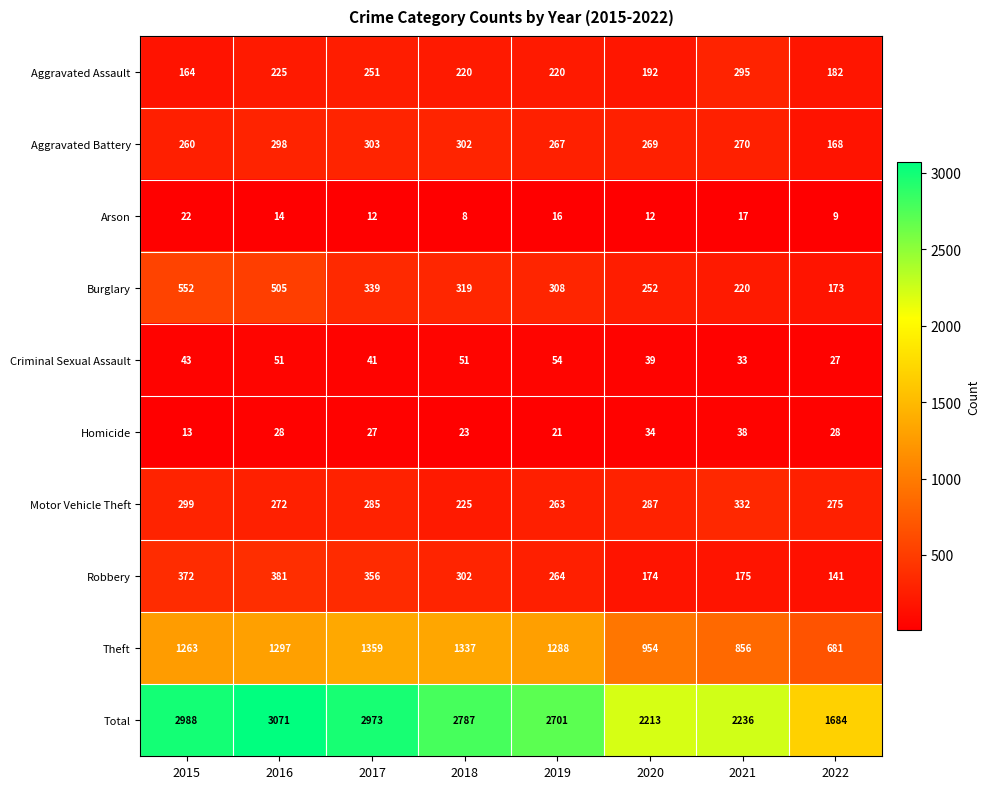

The Aggravated Assault series shows 220 at 2018. True or false?

True